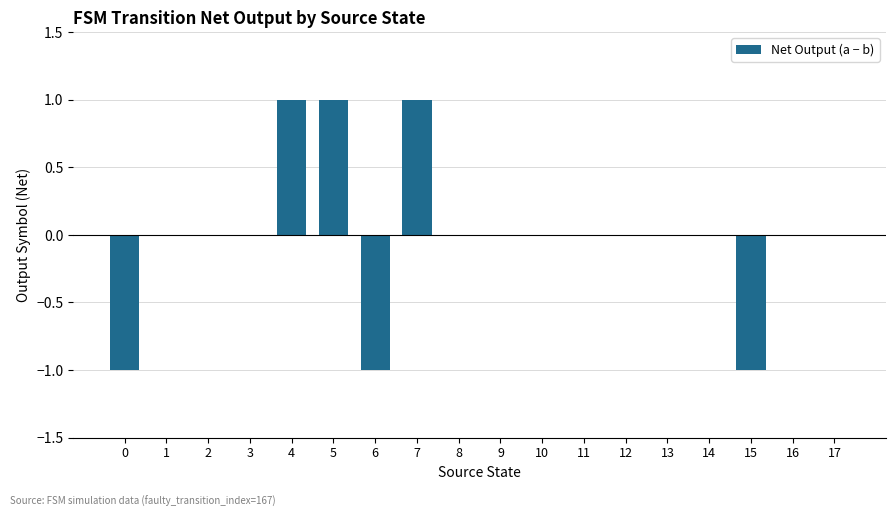

The value at 17 is 1. True or false?

False